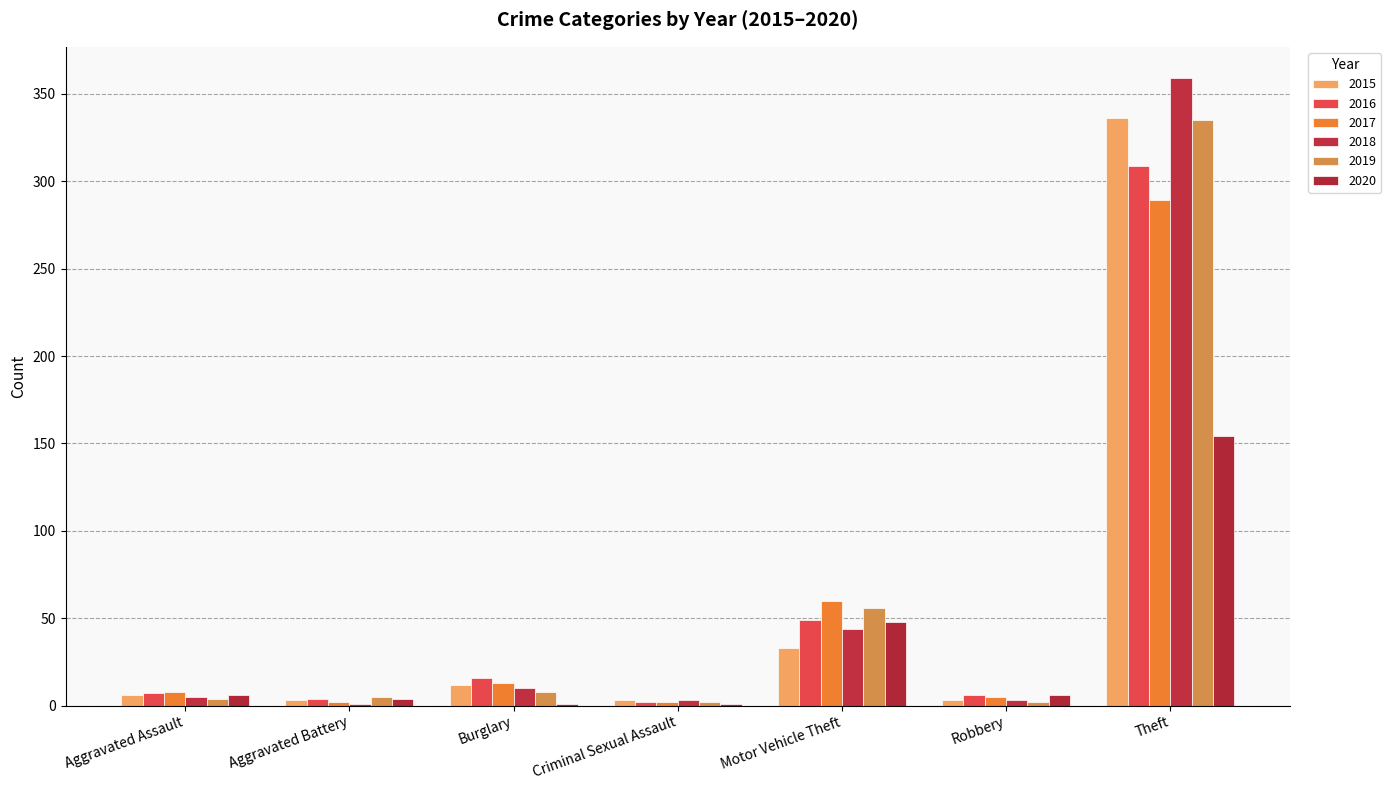

What is the label of the 7th bar from the right?

Aggravated Assault